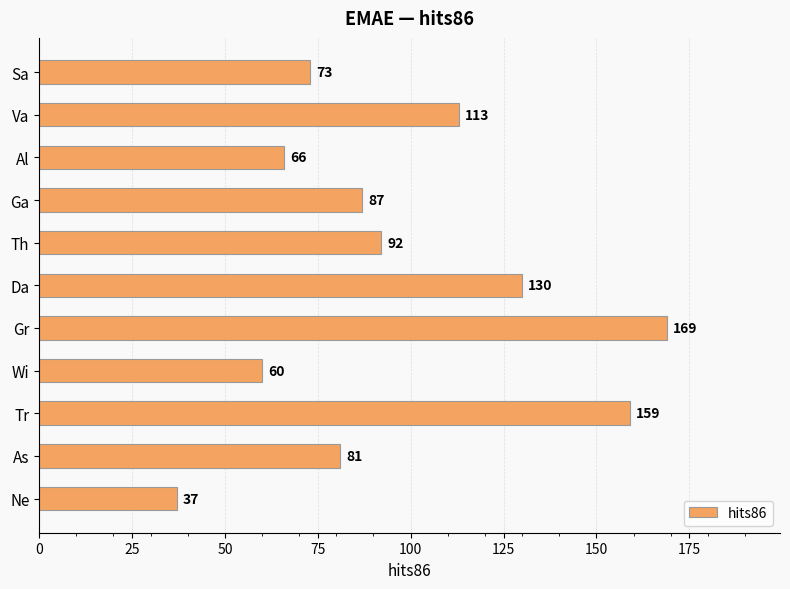

The value at Sa is 119. True or false?

False